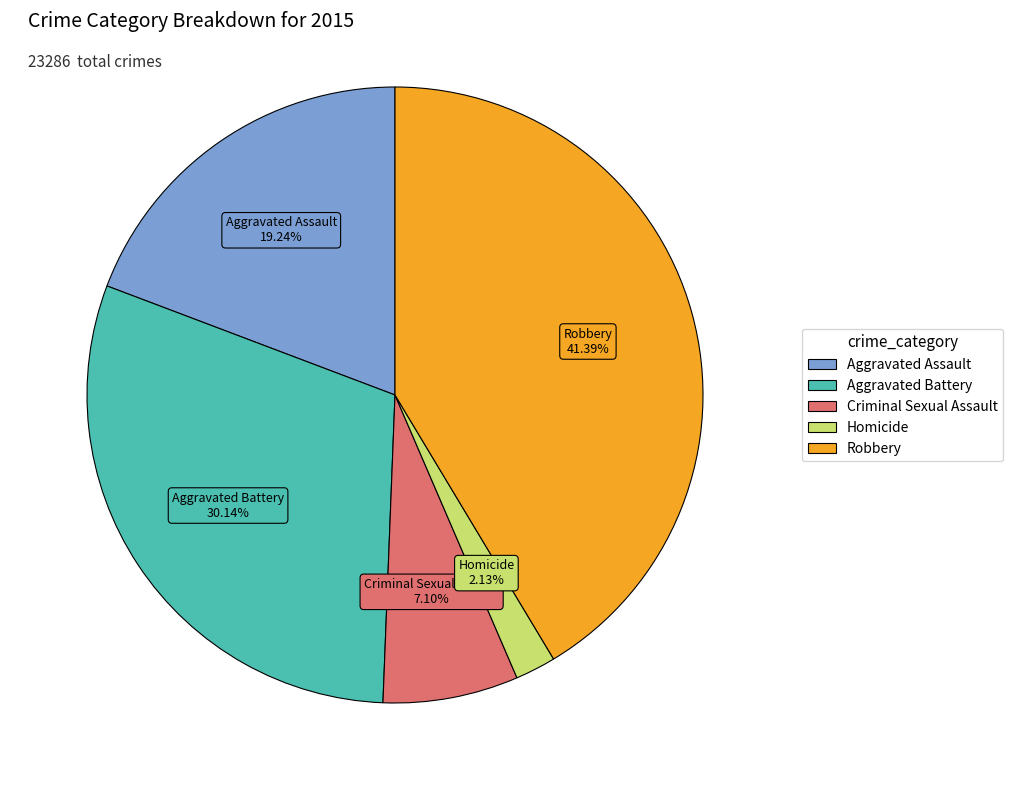

Between Homicide and Aggravated Assault, which is larger?

Aggravated Assault